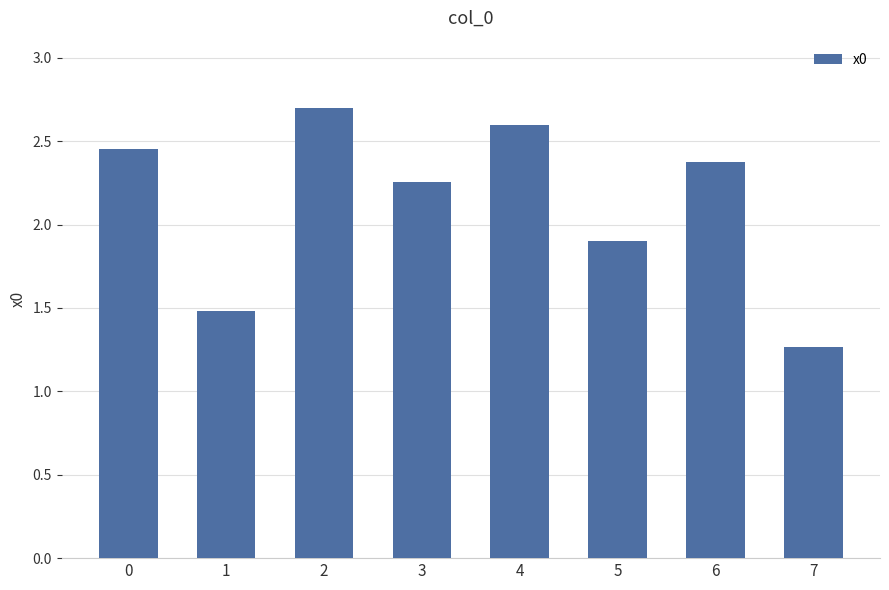

Is it true that the value at 4 is 0.6?

False